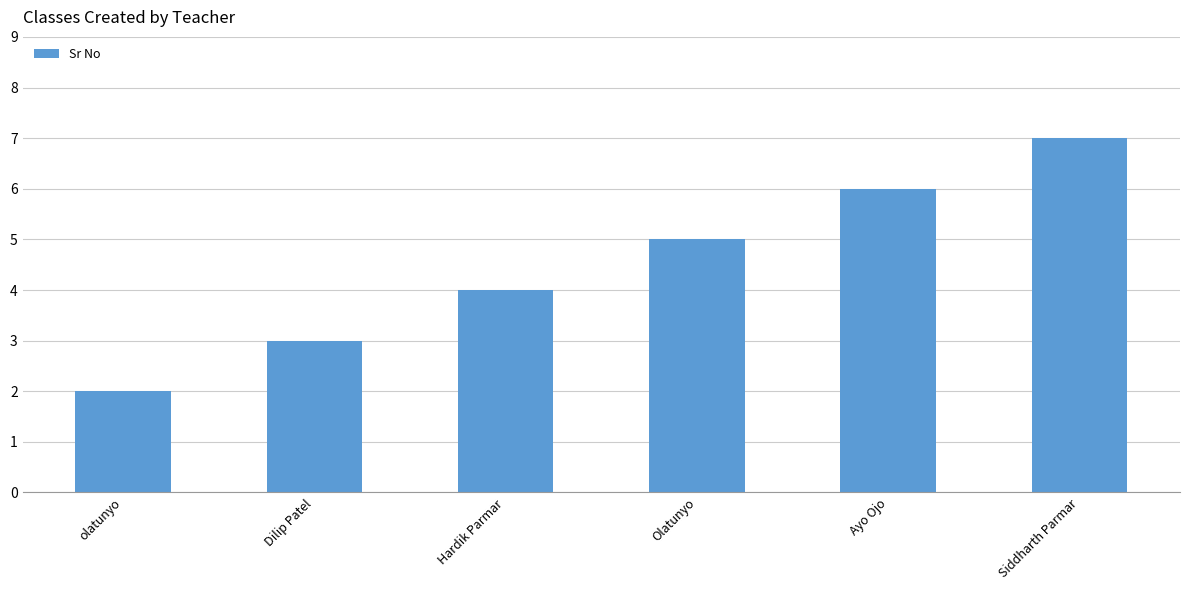

Which has a higher value, Ayo Ojo or Olatunyo?

Ayo Ojo